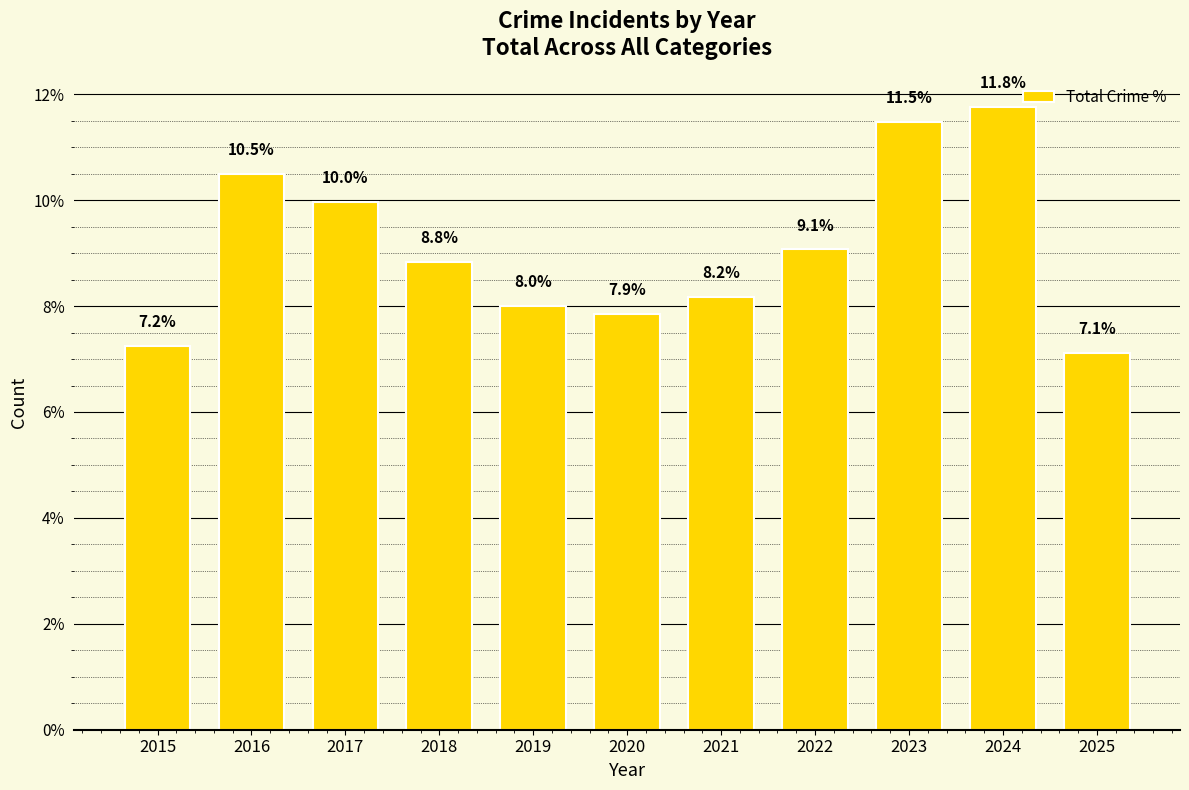

What is the value of the 1st bar from the left?

7.2